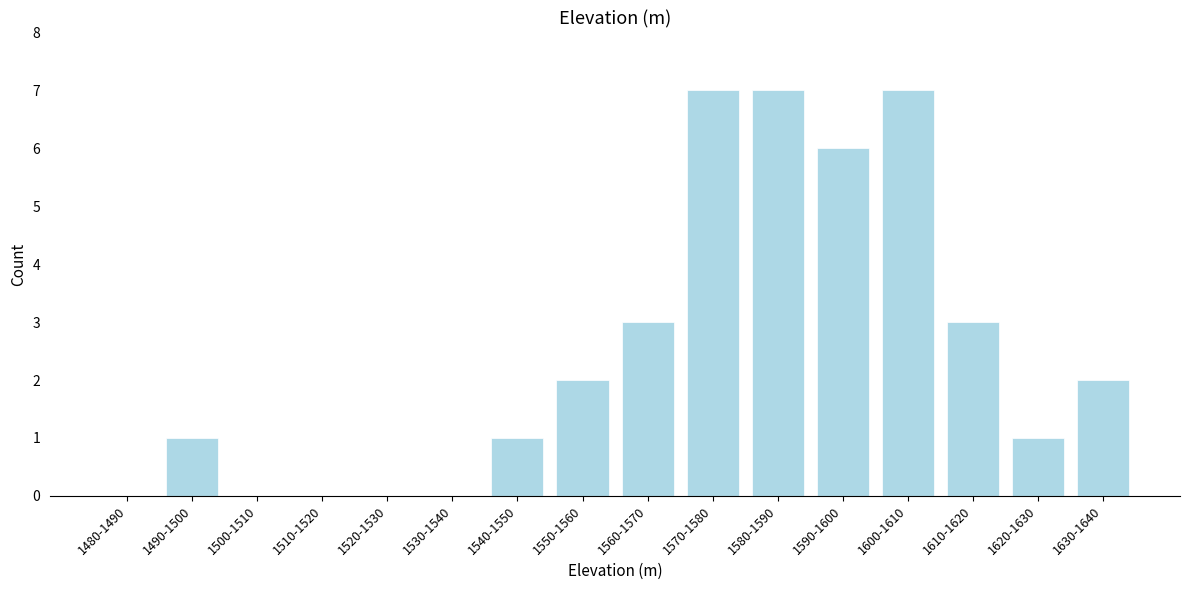

Reading left to right, list all the values displayed in this chart.

1480-1490=0	1490-1500=1	1500-1510=0	1510-1520=0	1520-1530=0	1530-1540=0	1540-1550=1	1550-1560=2	1560-1570=3	1570-1580=7	1580-1590=7	1590-1600=6	1600-1610=7	1610-1620=3	1620-1630=1	1630-1640=2